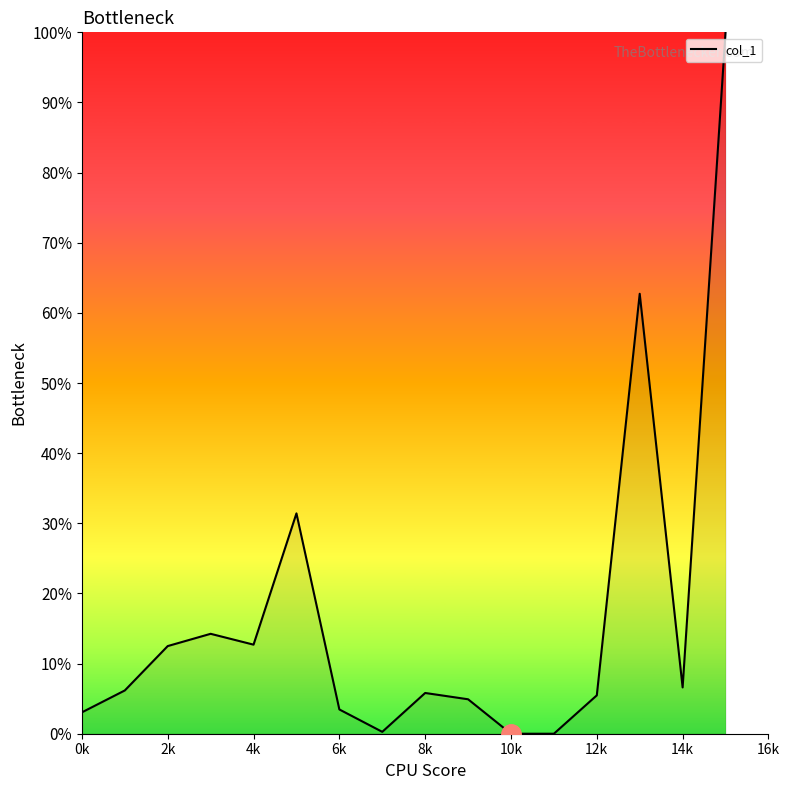

What is the greatest value displayed?

100.0